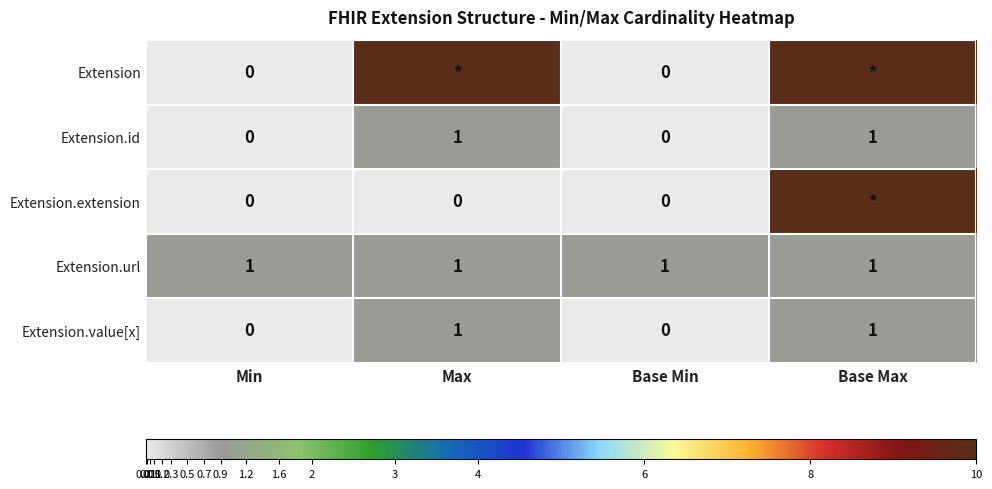

True or false: Extension.value[x] has a value of 1 at Min.

False